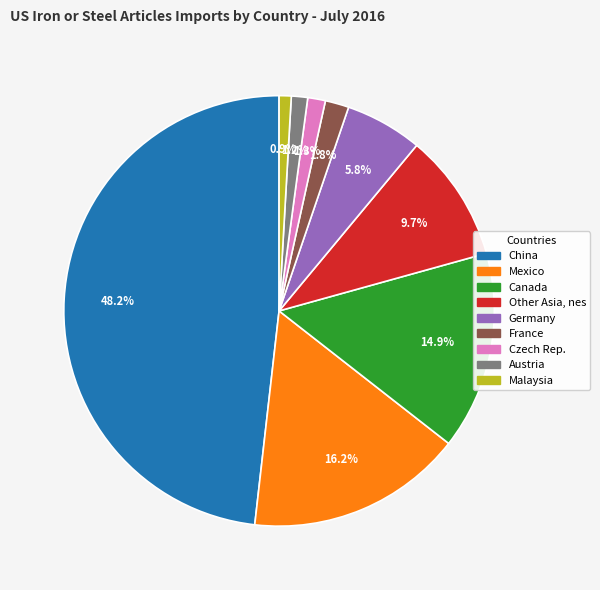

How many slices are in this pie chart?

9